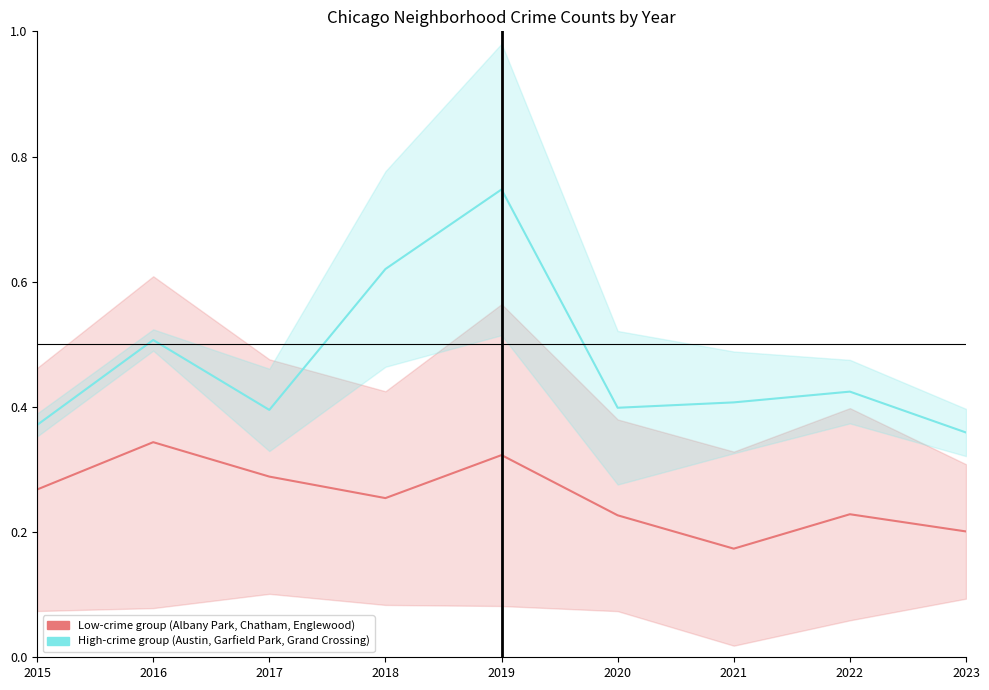

What is the total value across all series at 2022?

0.7